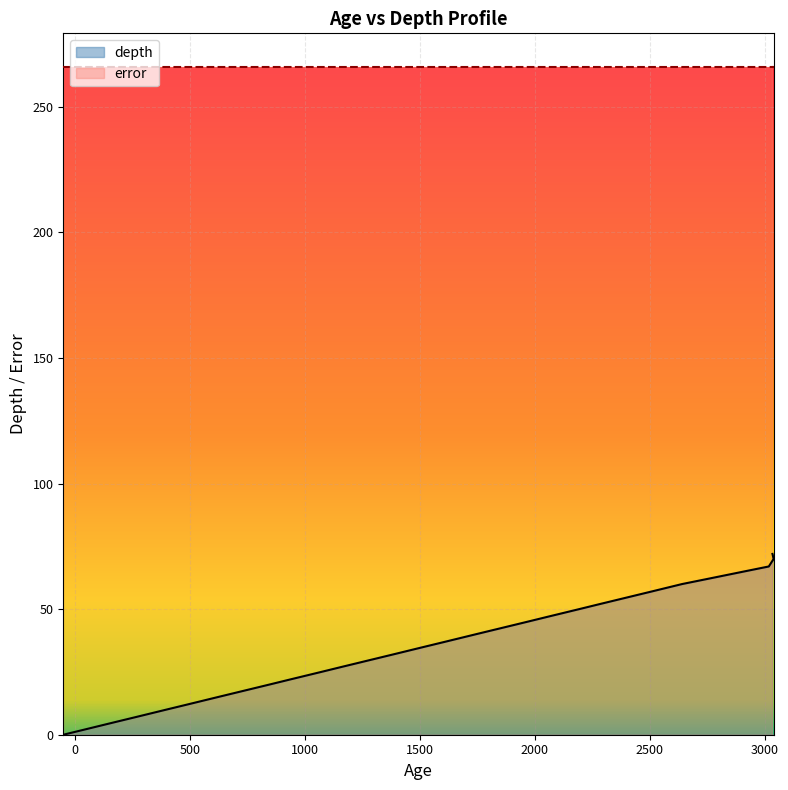

Rank the series by their average value, from lowest to highest.

depth, error